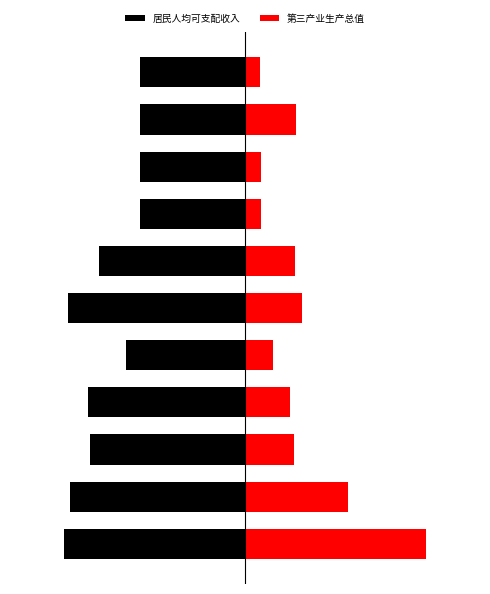

How many data points in 居民人均可支配收入 are less than -80?

6